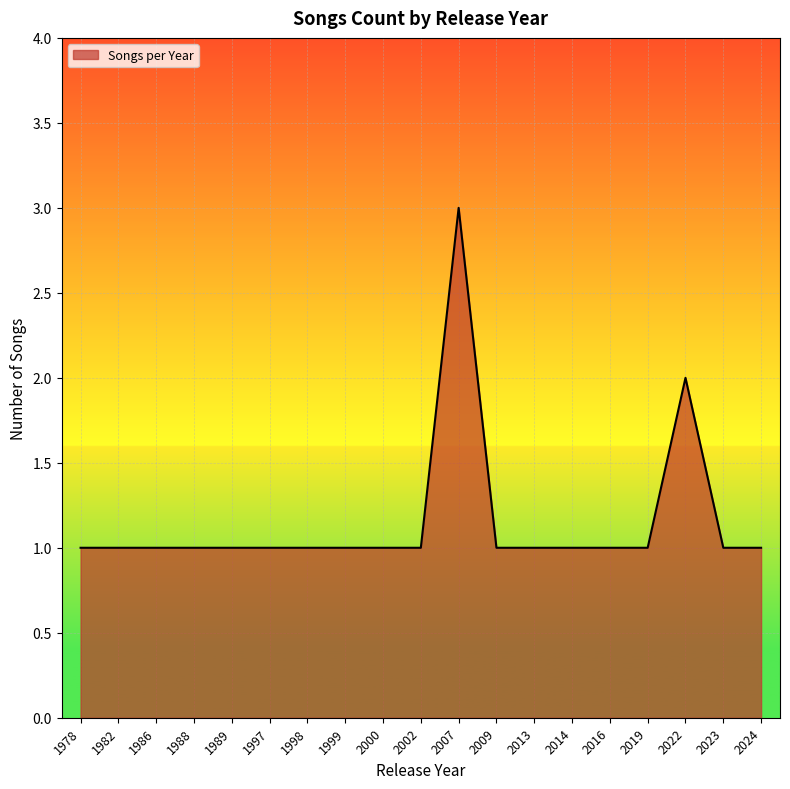

Reading right to left, transcribe all the data shown in this chart.

1	1	2	1	1	1	1	1	3	1	1	1	1	1	1	1	1	1	1